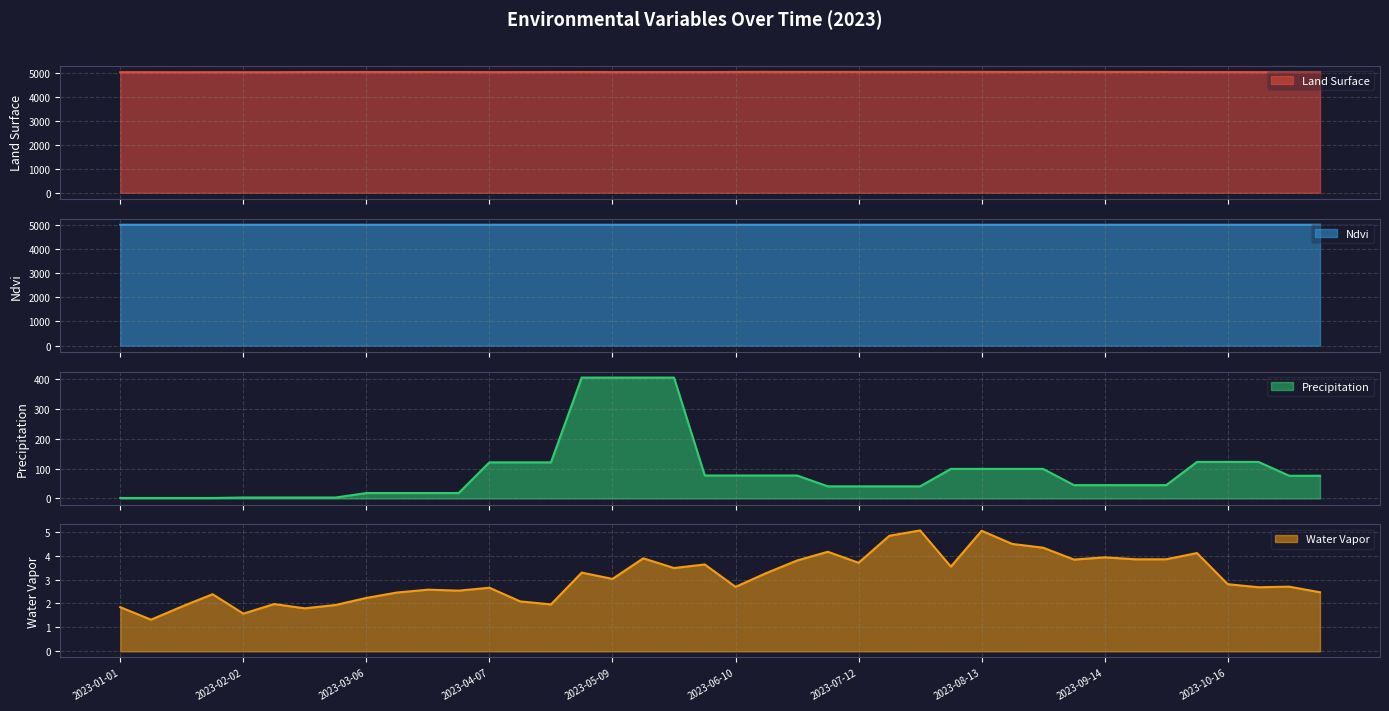

What value does the water_vapor series have at 2023-03-22?

2.6